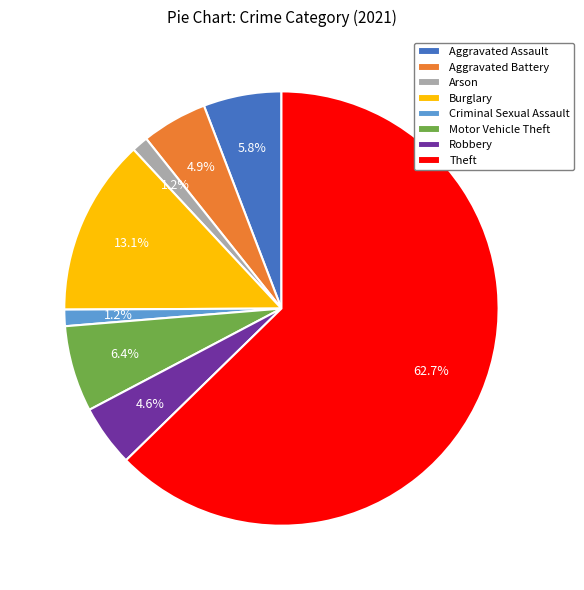

What is the ratio of the value at Criminal Sexual Assault to the value at Robbery?

0.3